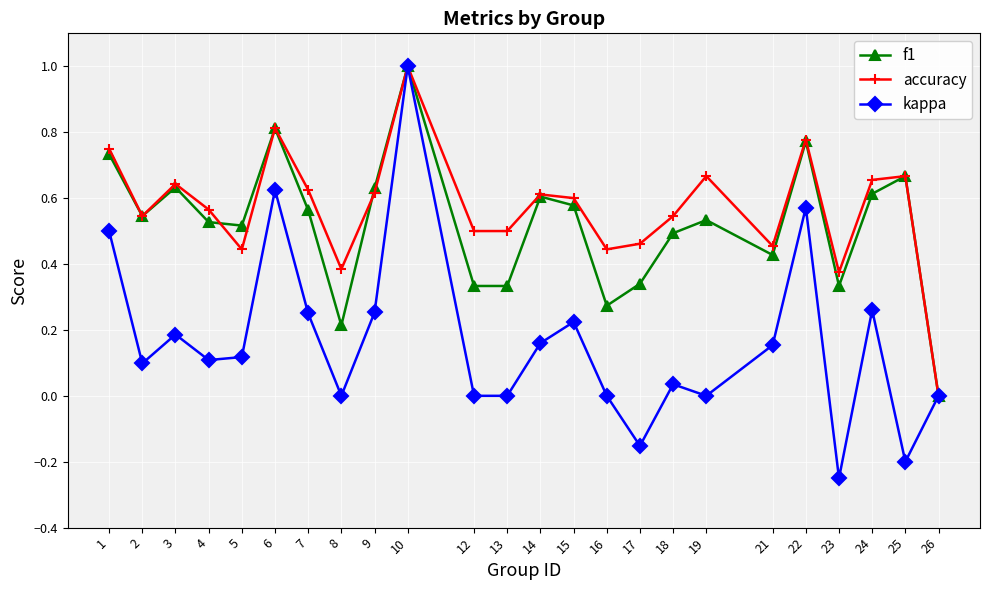

Which series has the largest range (max minus min)?

kappa